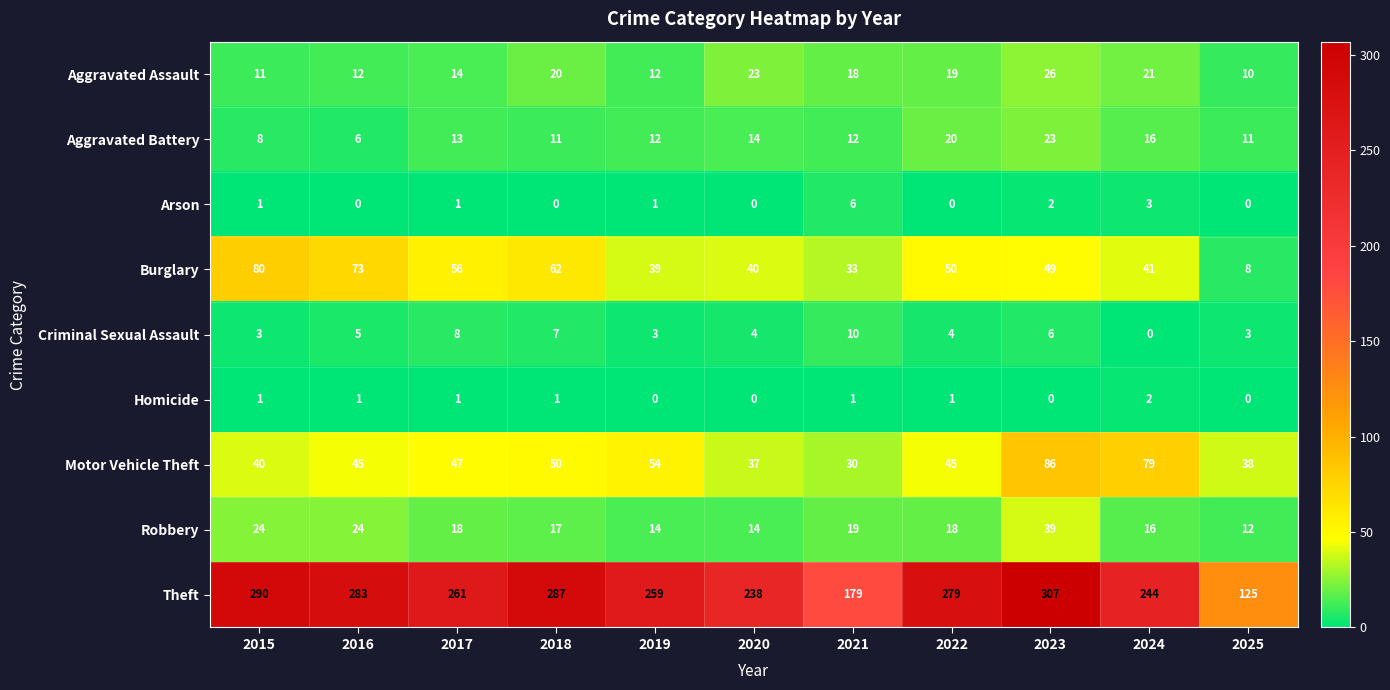

Where does the Theft series first go above 261?

2015